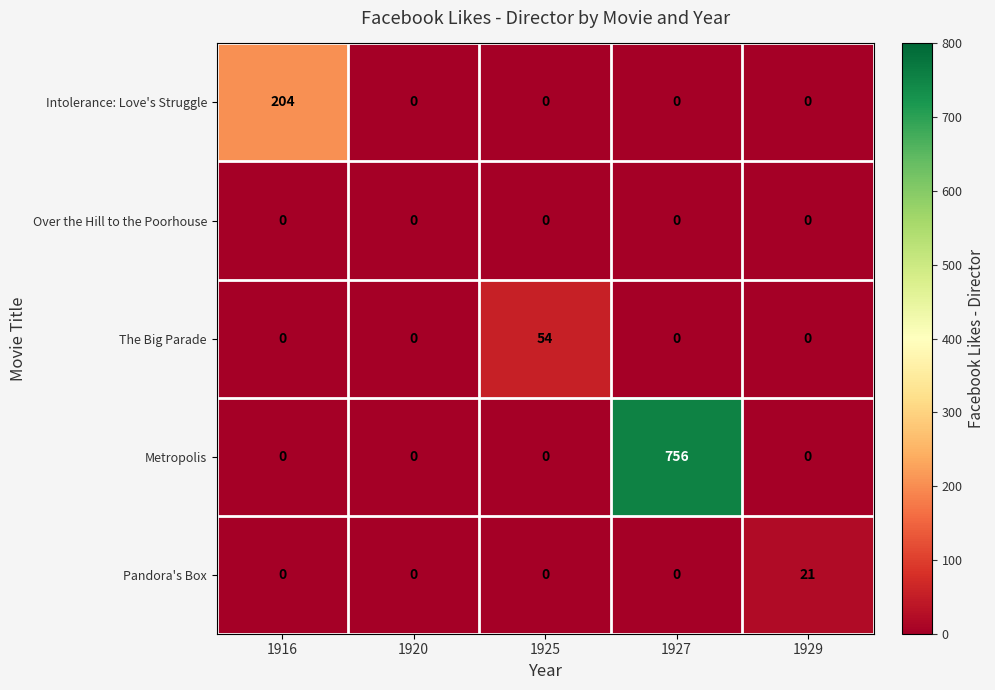

Rank the series by their maximum value, from highest to lowest.

Metropolis, Intolerance: Love's Struggle, The Big Parade, Pandora's Box, Over the Hill to the Poorhouse